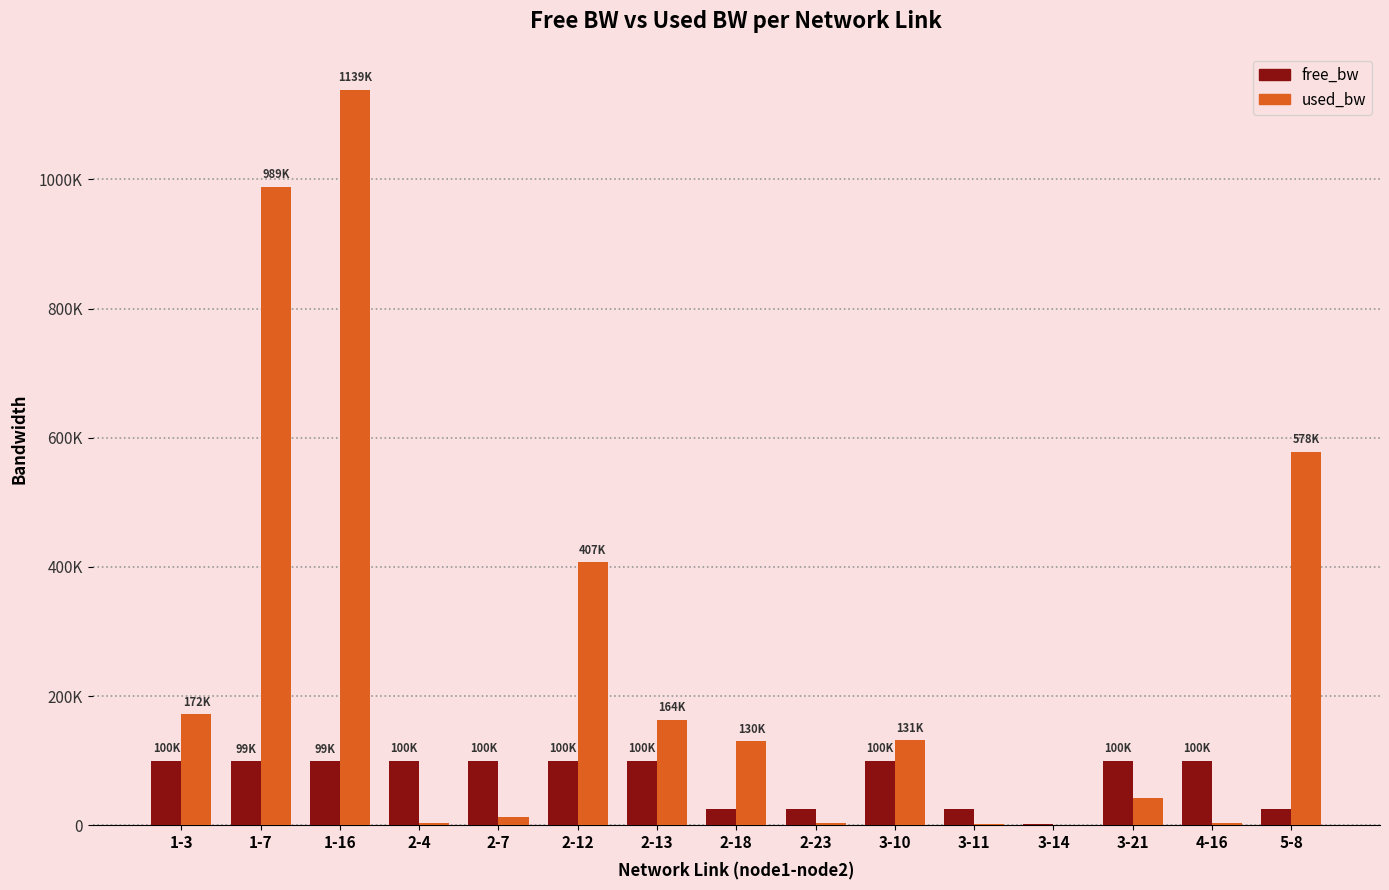

What are all the series names shown in the legend?

free_bw, used_bw